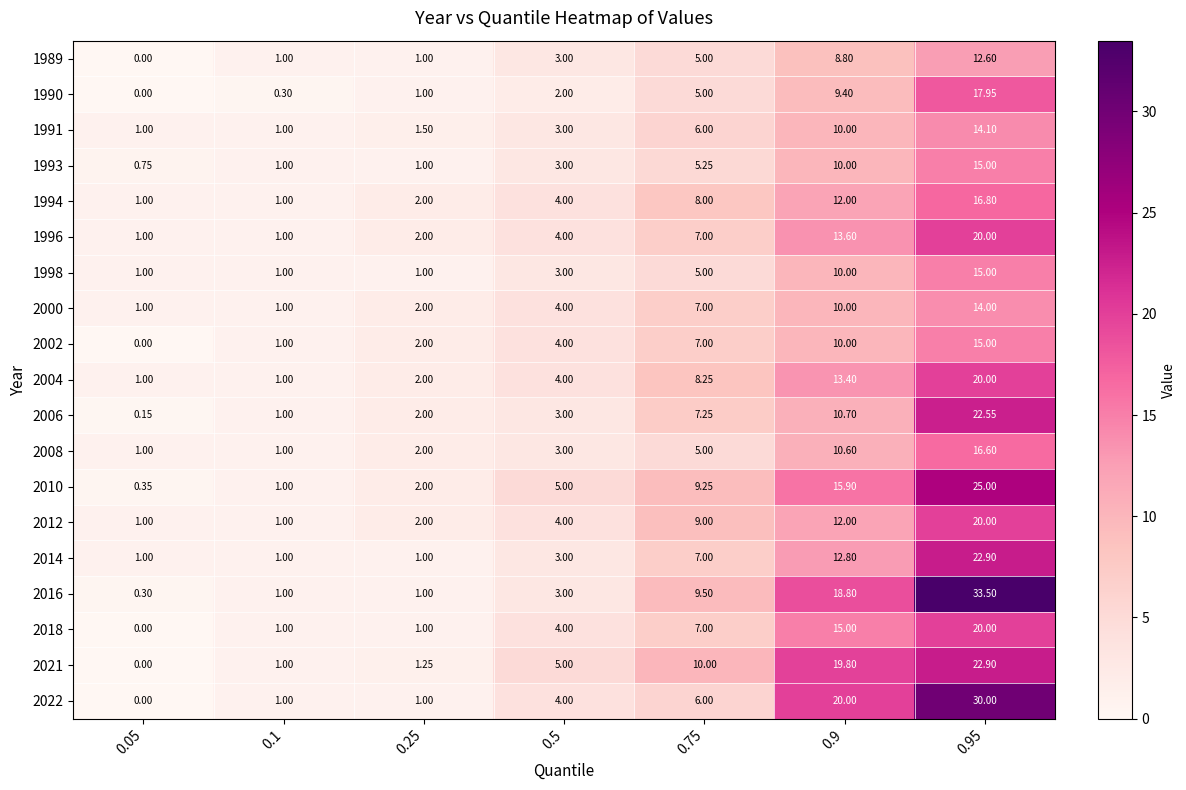

Is the value of 2021 at 0.95 greater than the value of 1991 at 0.1?

Yes